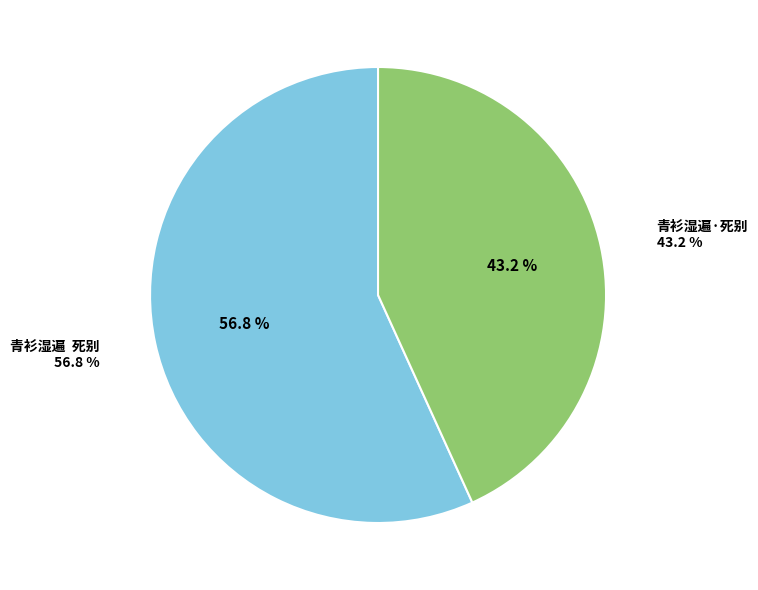

What percentage is the 青衫湿遍  死别 slice, to the nearest percent?

57%